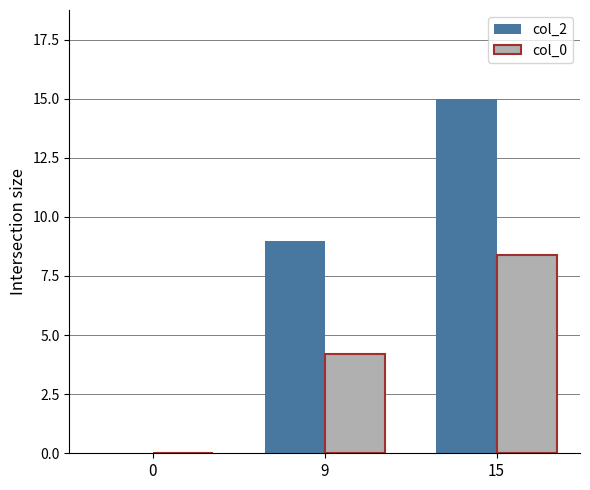

Which series has the largest total across all categories?

col_2